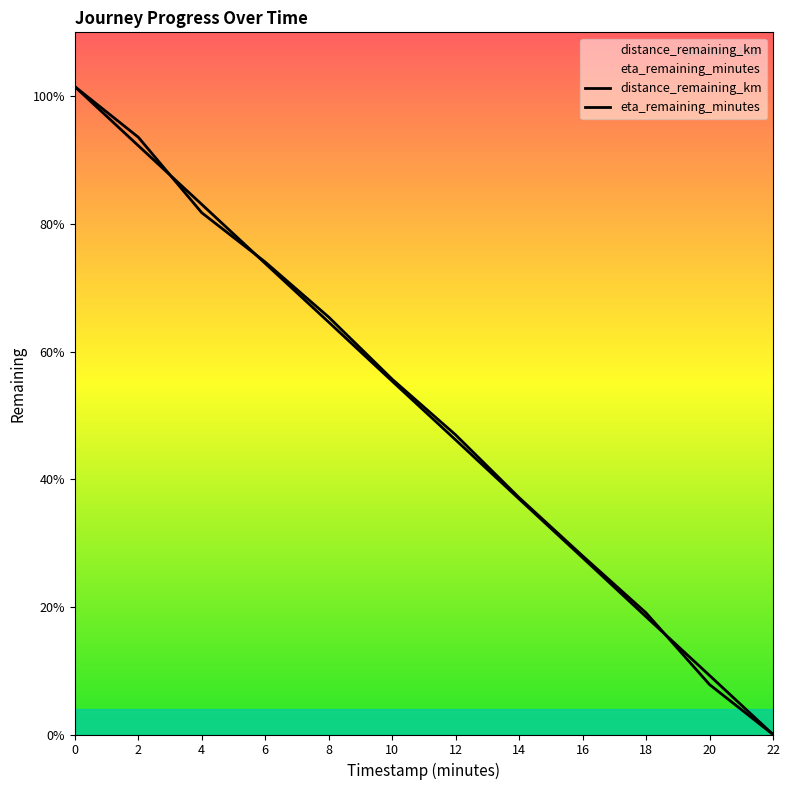

The value of eta_remaining_minutes at 4.0 is 9.1. True or false?

False